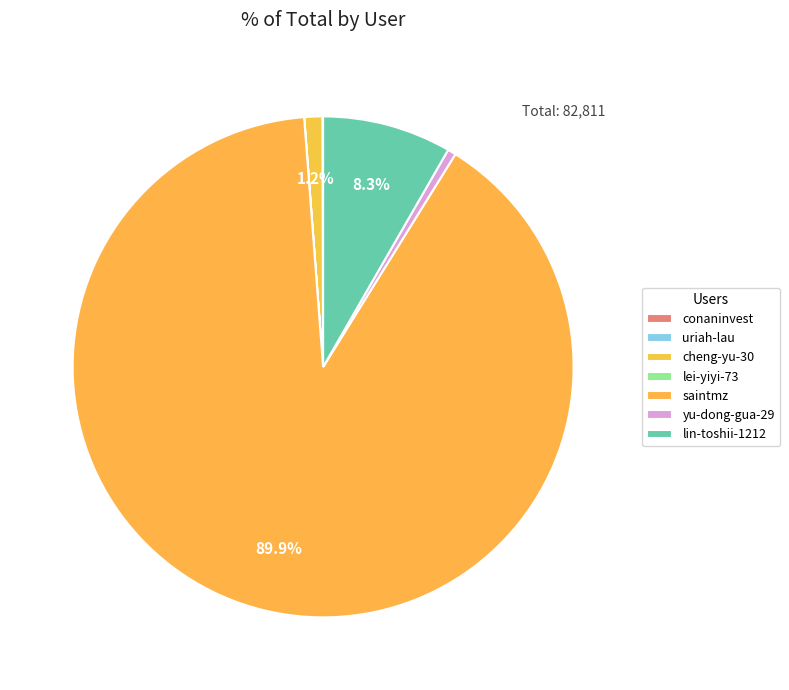

Combined, what portion of the pie is uriah-lau and lin-toshii-1212?

8.3%